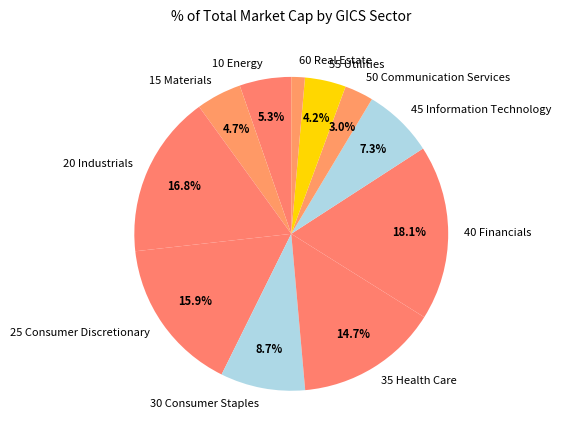

Combined, do 25 Consumer Discretionary and 50 Communication Services account for over 50%?

No